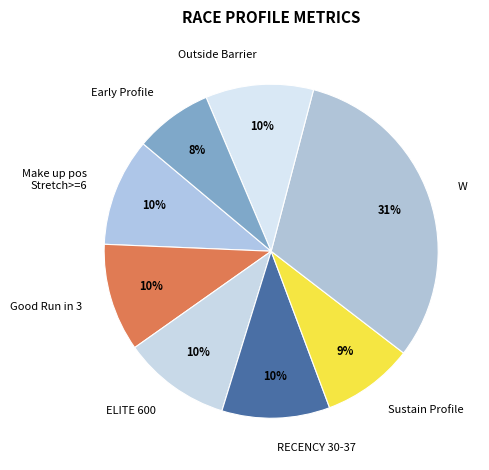

Count the number of slices in the pie.

8